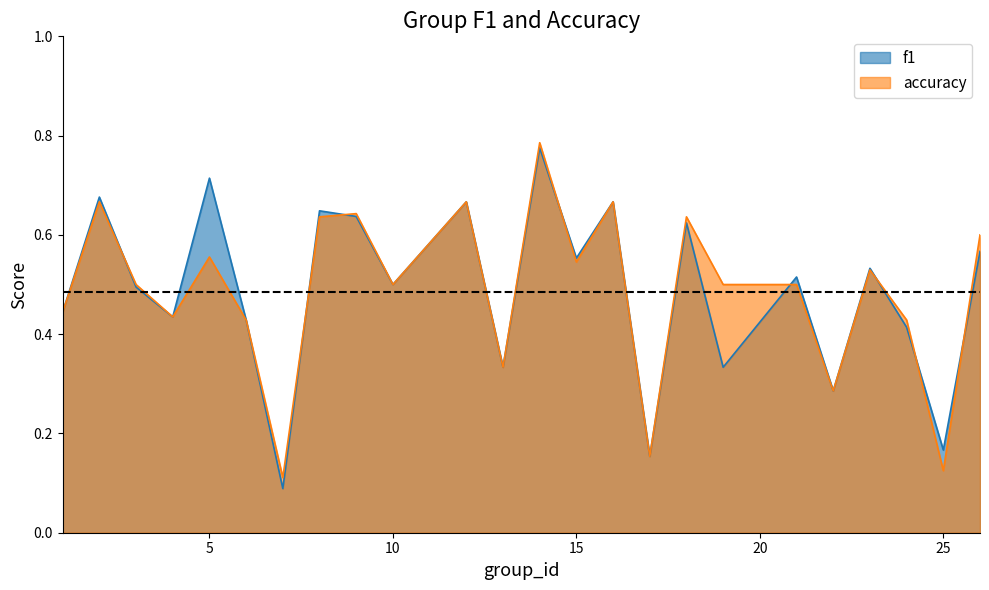

Which series has the largest range (max minus min)?

f1